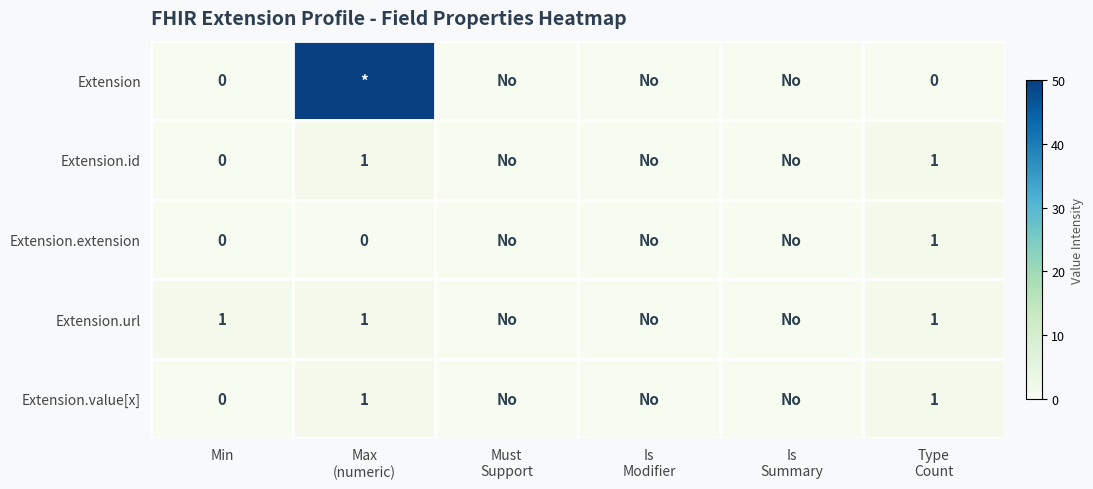

How many categories are shown in the chart?

6